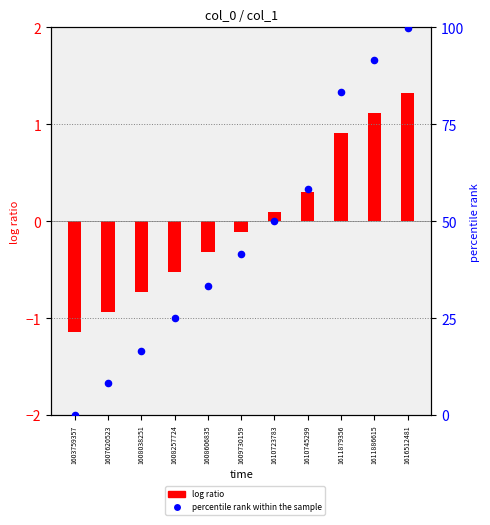

Which series reaches the minimum Y coordinate?

log ratio